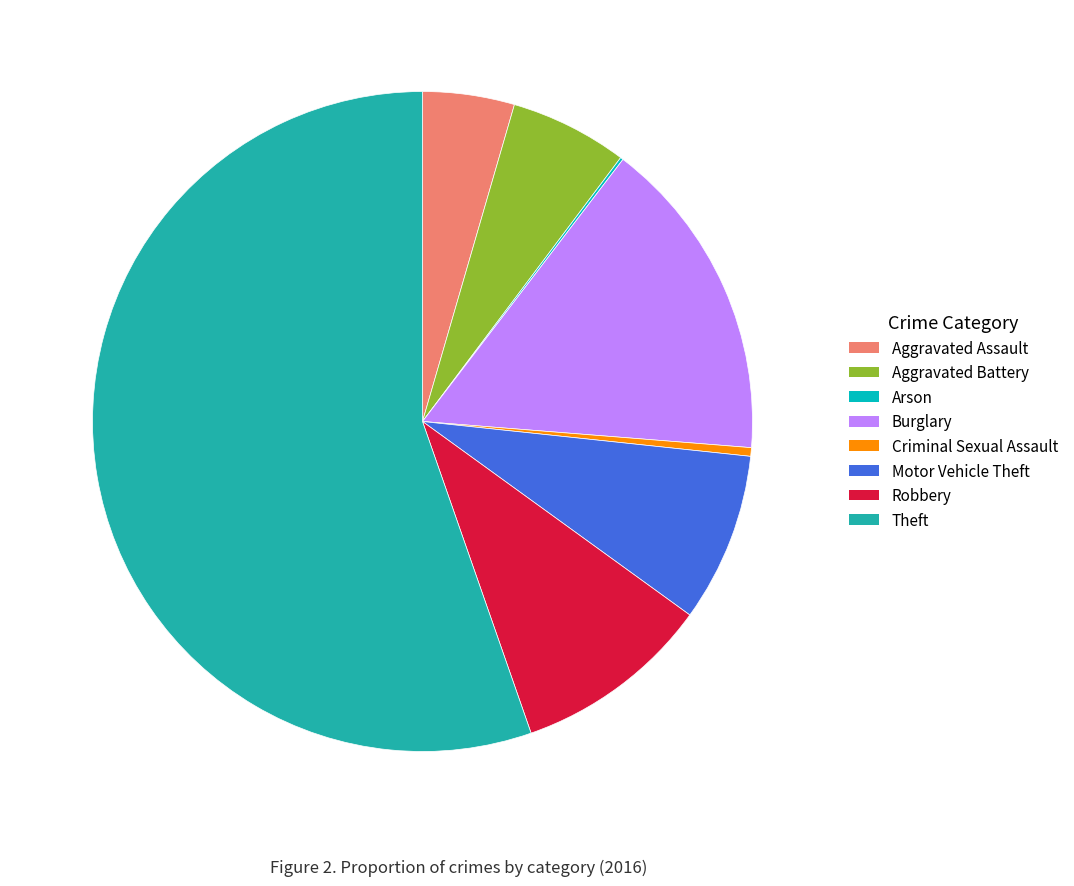

Is the sum of Robbery and Criminal Sexual Assault greater than half?

No